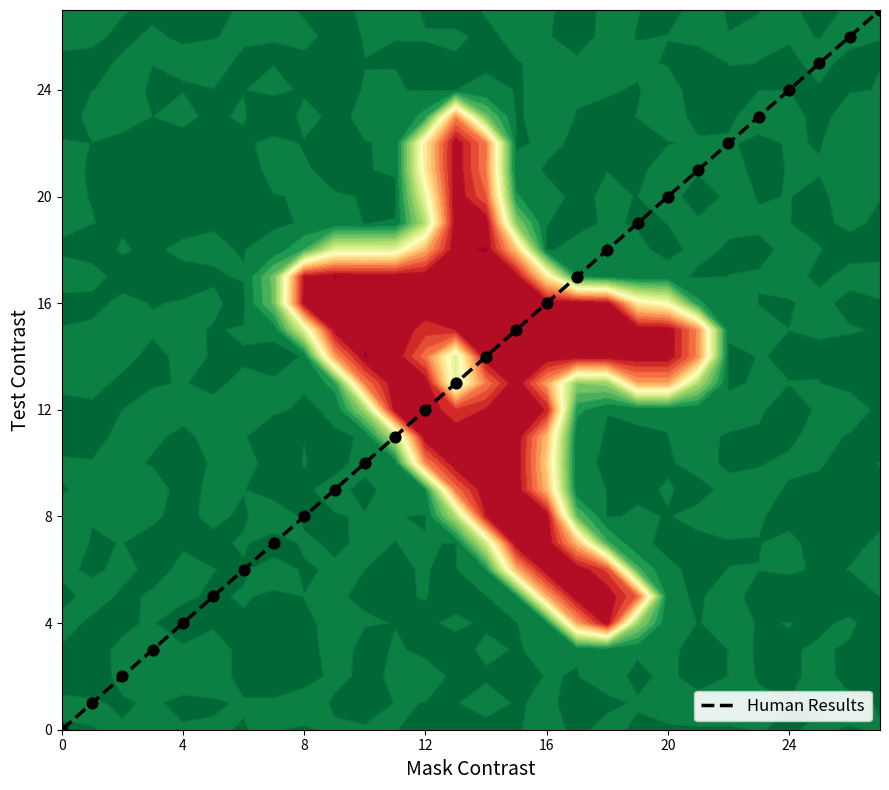

The chart shows a value of 23 at 23. True or false?

True